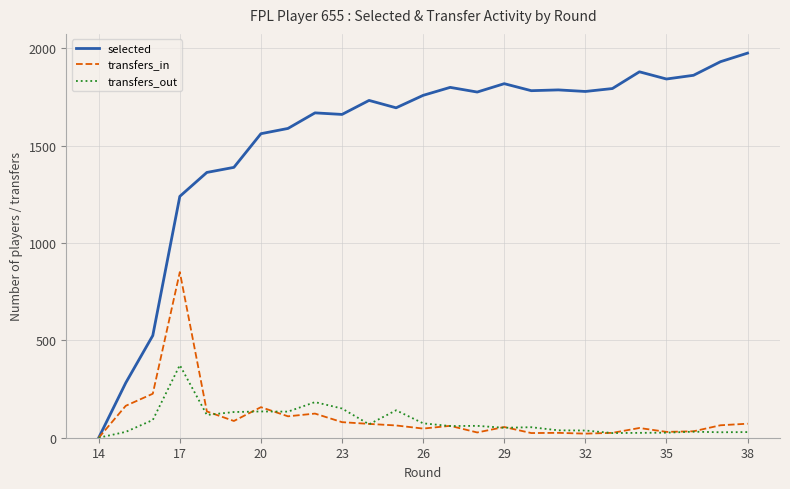

List the series in order of their peak value, lowest first.

transfers_out, transfers_in, selected